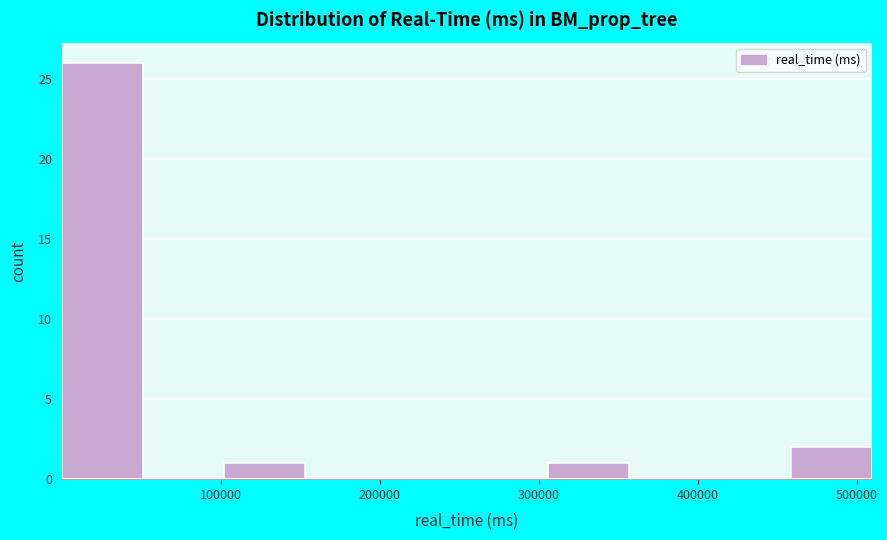

Over which range of the x-axis is the bar tallest?

0 to 50000